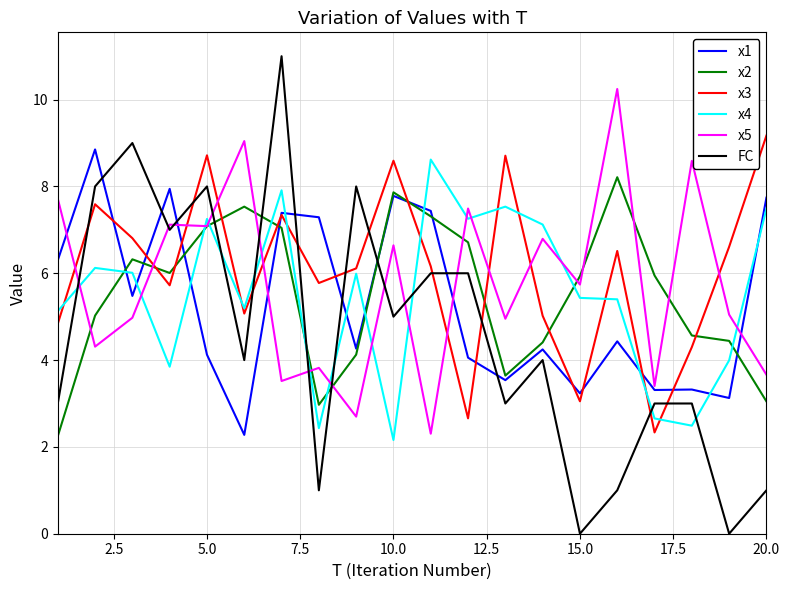

What are all the series names shown in the legend?

x1, x2, x3, x4, x5, FC